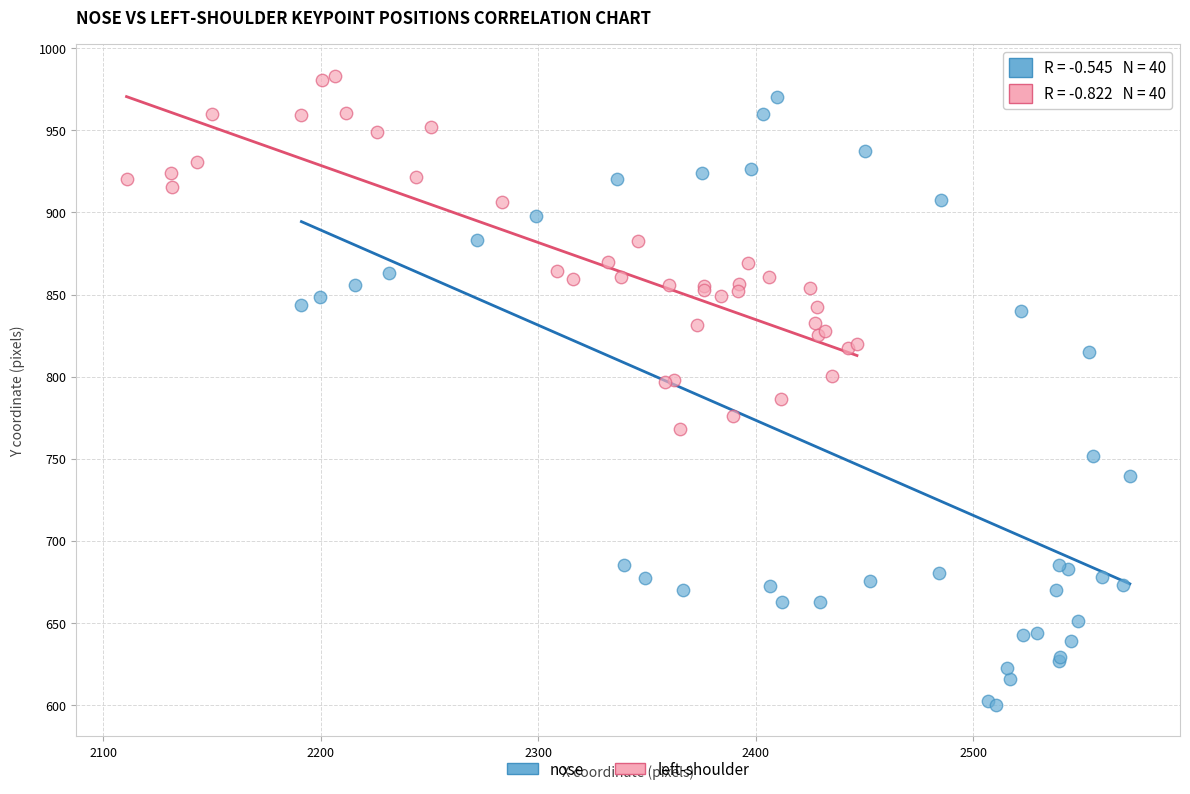

Which series has the widest spread of Y values?

nose